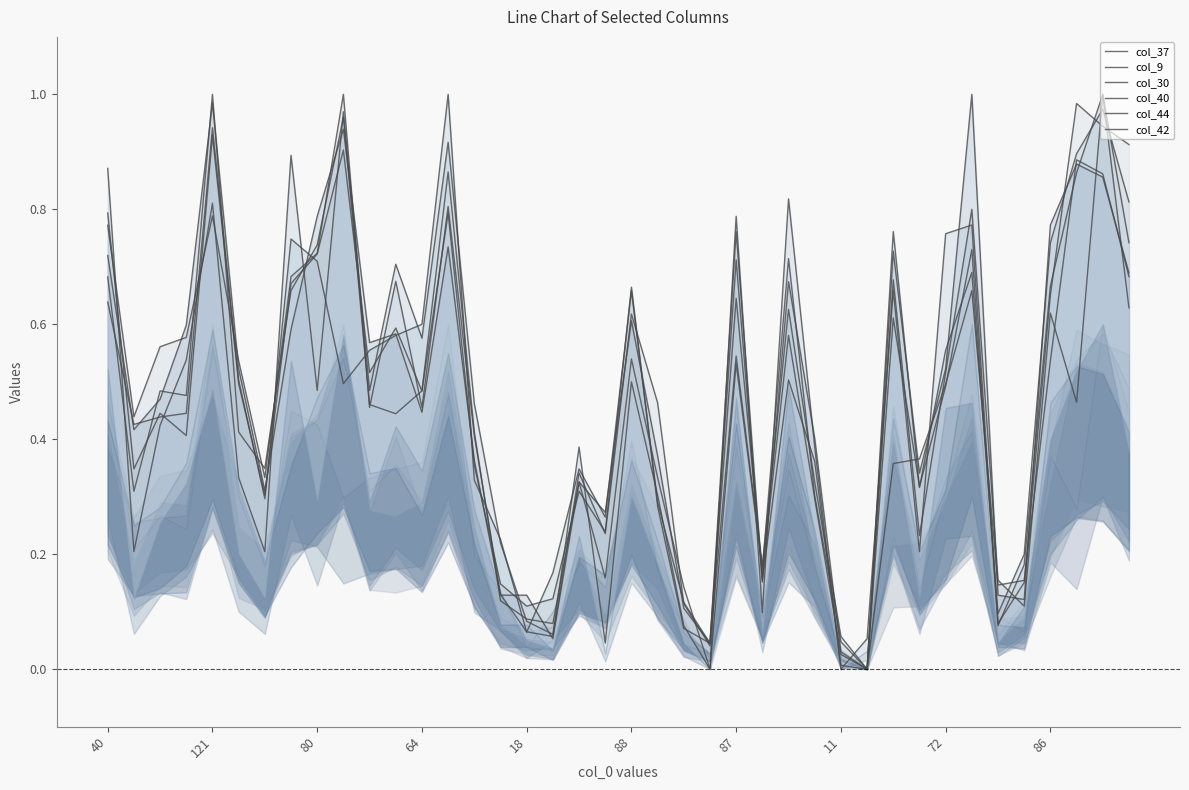

What is the maximum value shown in the chart?

1.0